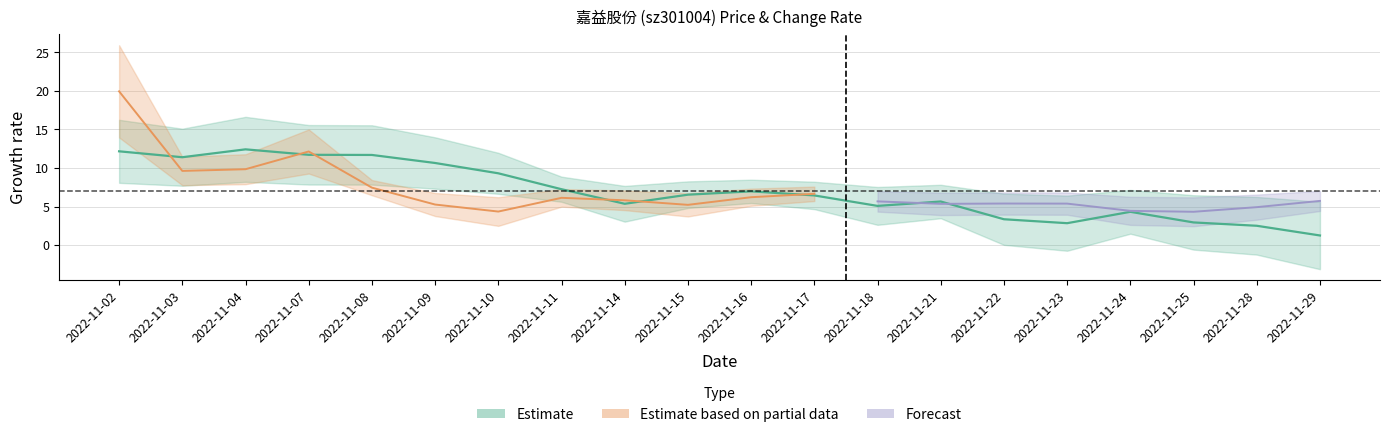

What is the sum of the values at 2022-11-23 and 2022-11-17?

9.3